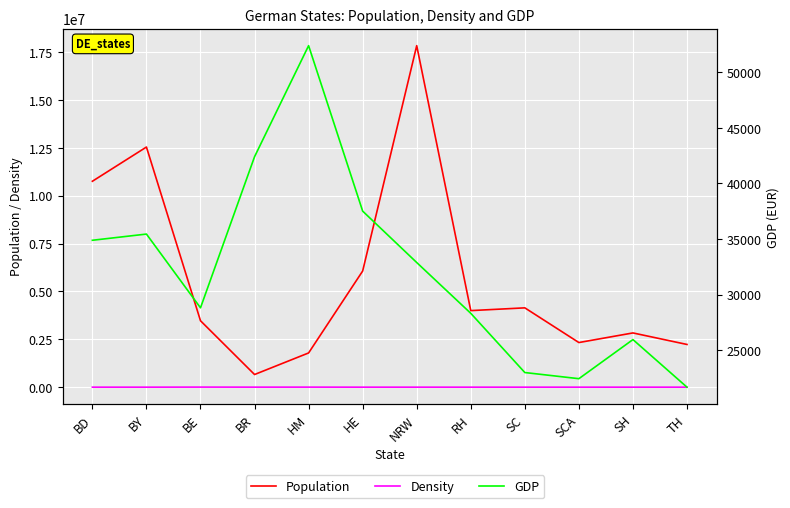

Between SH and BR, which is larger?

SH